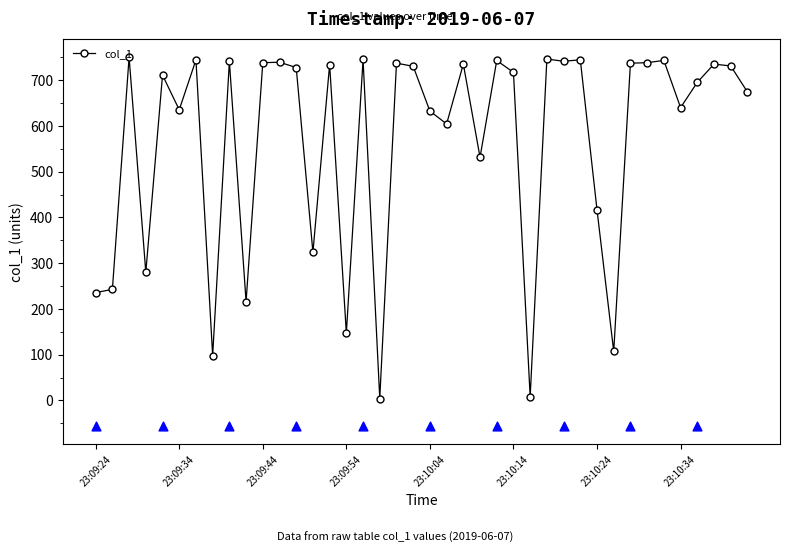

What is the change in value from 15 to 23?

+384.7